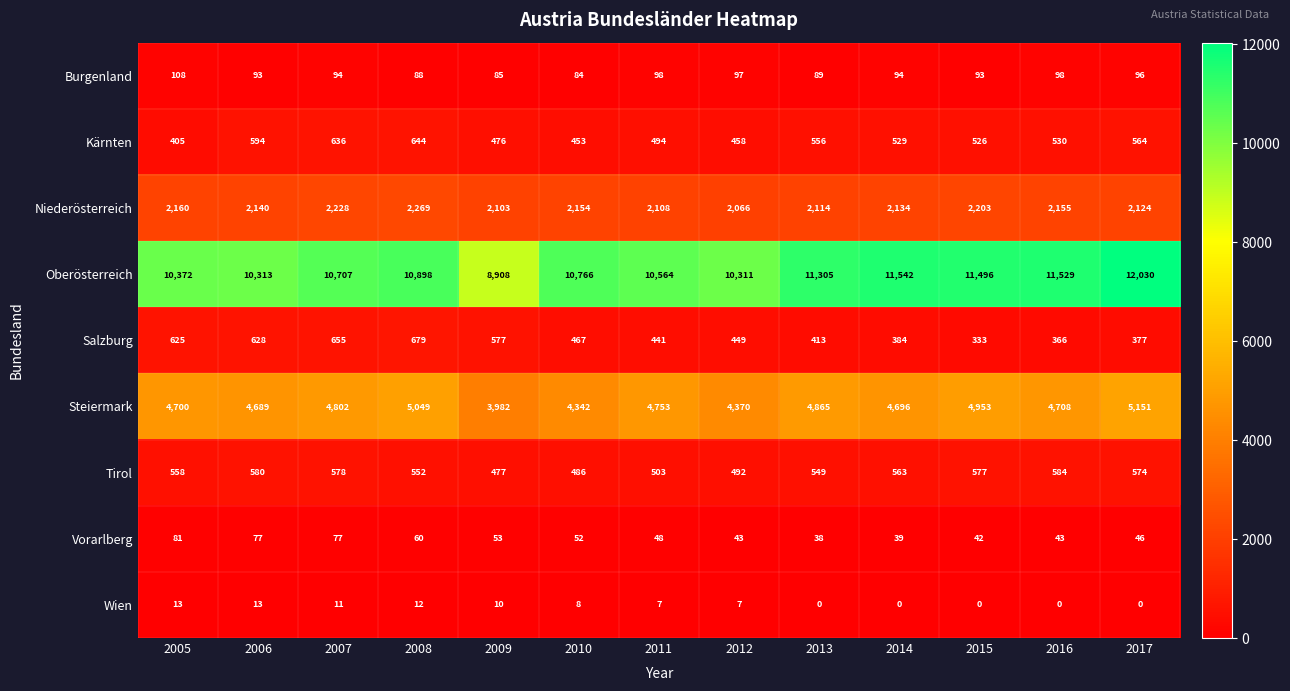

What is the difference between the second highest and second lowest values in the Steiermark series?

707